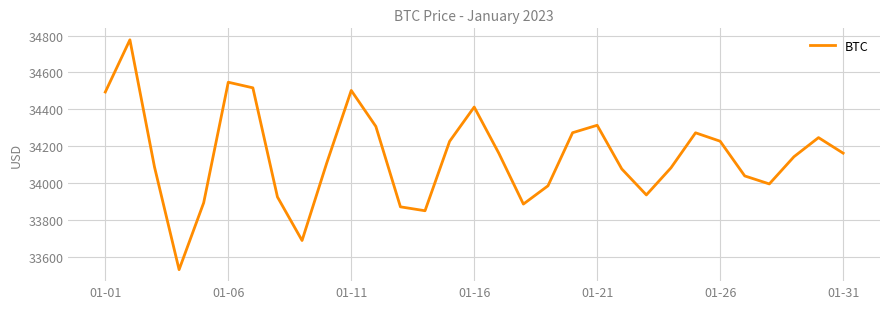

What is the greatest value displayed?

34777.0